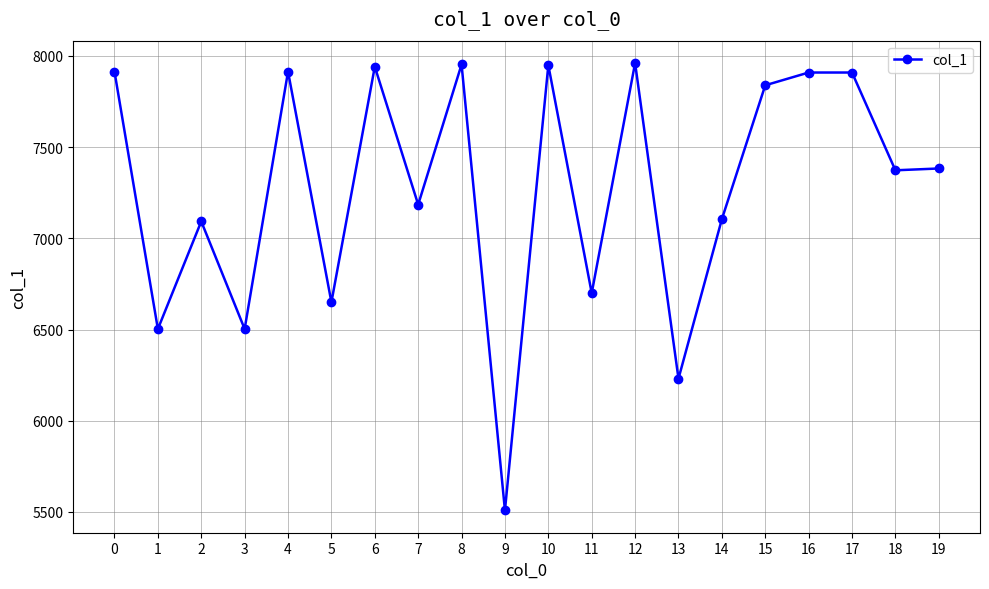

Is it true that the value at 9 is 5509?

True